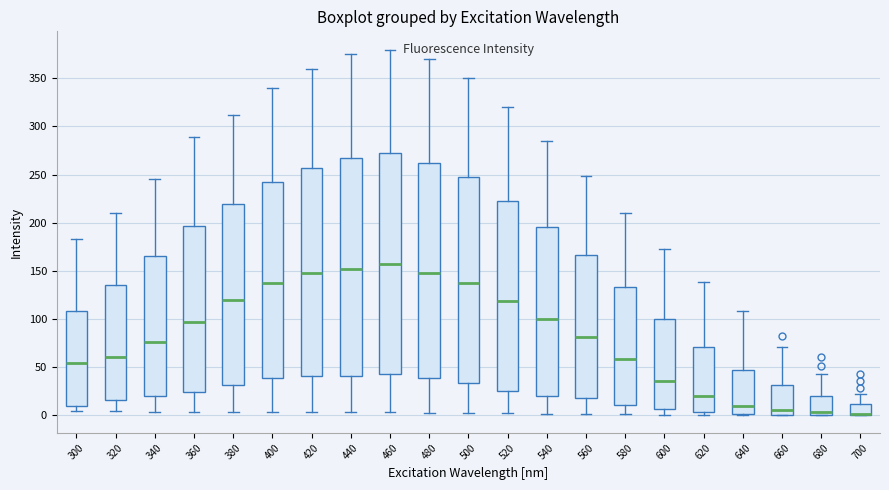

Reading left to right, read every box against the y-axis: the position of its median line, the range the box covers, and the ends of its whiskers. The values are not printed on the chart, so give them approximately, as read against the axis.

300: median 55, box 10 to 110, whiskers 5 to 185
320: median 60, box 15 to 135, whiskers 5 to 210
340: median 75, box 20 to 165, whiskers 5 to 245
360: median 95, box 25 to 195, whiskers 5 to 290
380: median 120, box 30 to 220, whiskers 5 to 310
400: median 135, box 40 to 240, whiskers 5 to 340
420: median 145, box 40 to 255, whiskers 5 to 360
440: median 150, box 40 to 265, whiskers 5 to 375
460: median 155, box 40 to 270, whiskers 5 to 380
480: median 145, box 40 to 260, whiskers 0 to 370
500: median 135, box 35 to 245, whiskers 0 to 350
520: median 120, box 25 to 220, whiskers 0 to 320
540: median 100, box 20 to 195, whiskers 0 to 285
560: median 80, box 15 to 165, whiskers 0 to 250
580: median 60, box 10 to 135, whiskers 0 to 210
600: median 35, box 5 to 100, whiskers 0 to 170
620: median 20, box 5 to 70, whiskers 0 to 140
640: median 10, box 0 to 45, whiskers 0 to 110
660: median 5, box 0 to 30, whiskers 0 to 70
680: median 5, box 0 to 20, whiskers 0 to 40
700: median 0 (drawn on the box's lower edge), box 0 to 10, whiskers 0 to 20